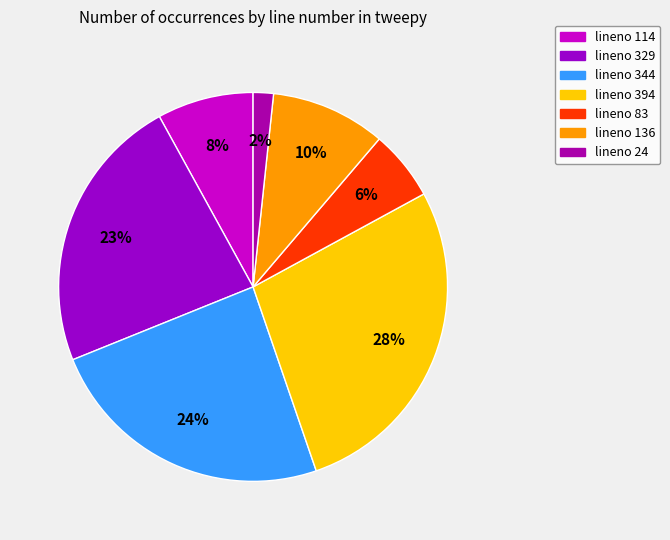

How many segments does this pie chart have?

7